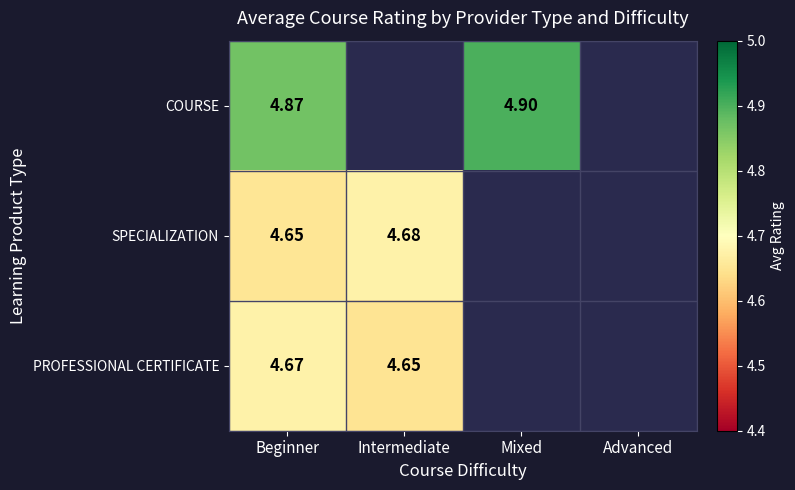

Is it true that SPECIALIZATION equals 1.6 at Intermediate?

False